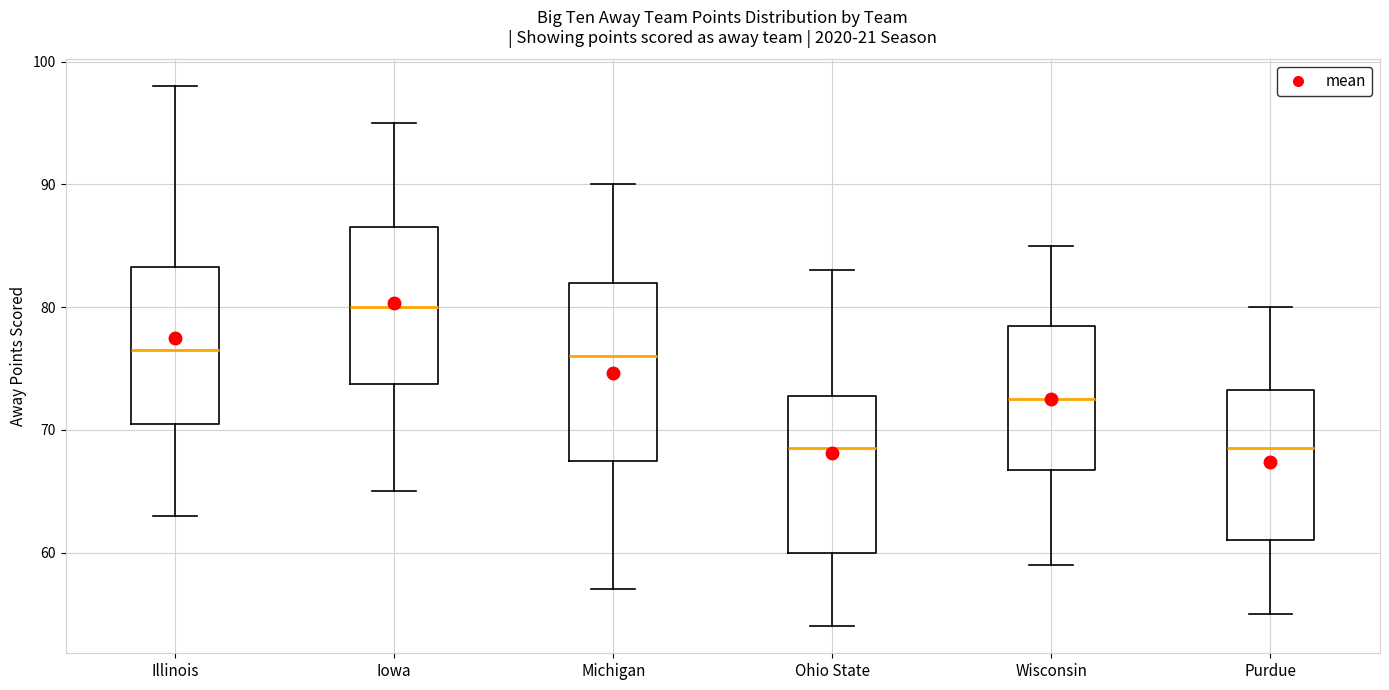

Where does the median line of the box for Michigan sit on the y-axis? The values are not printed on the chart, so give them approximately, as read against the axis.

76